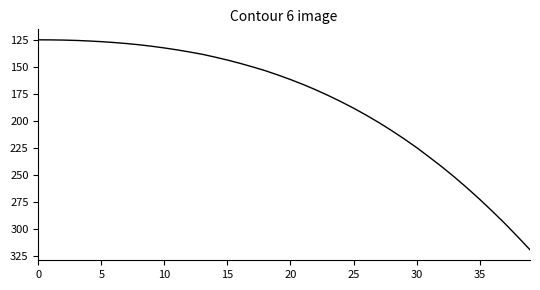

What is the sum of all values?

7258.6